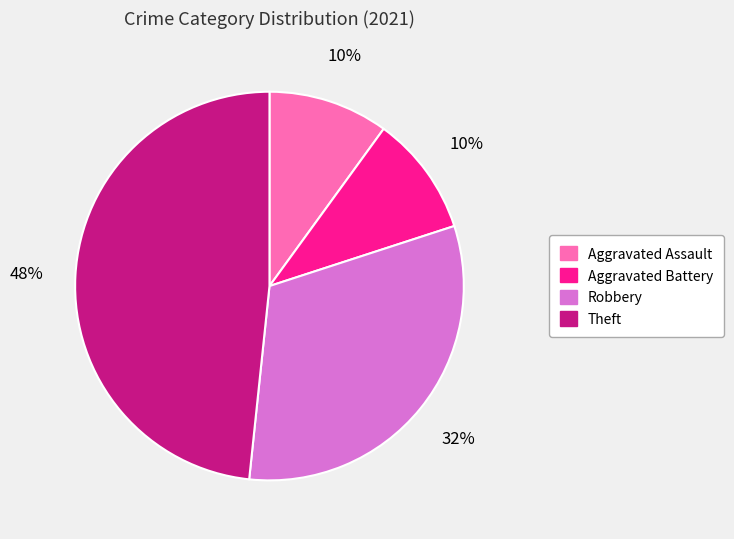

To the nearest percent, what is the average slice percentage?

25%